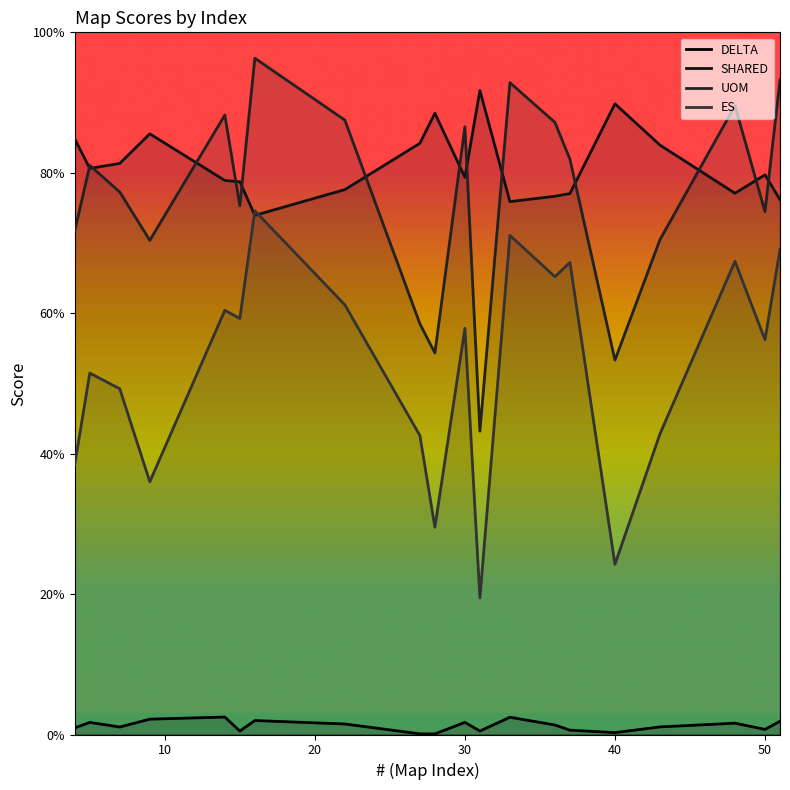

At how many categories does at least one series exceed 0?

20